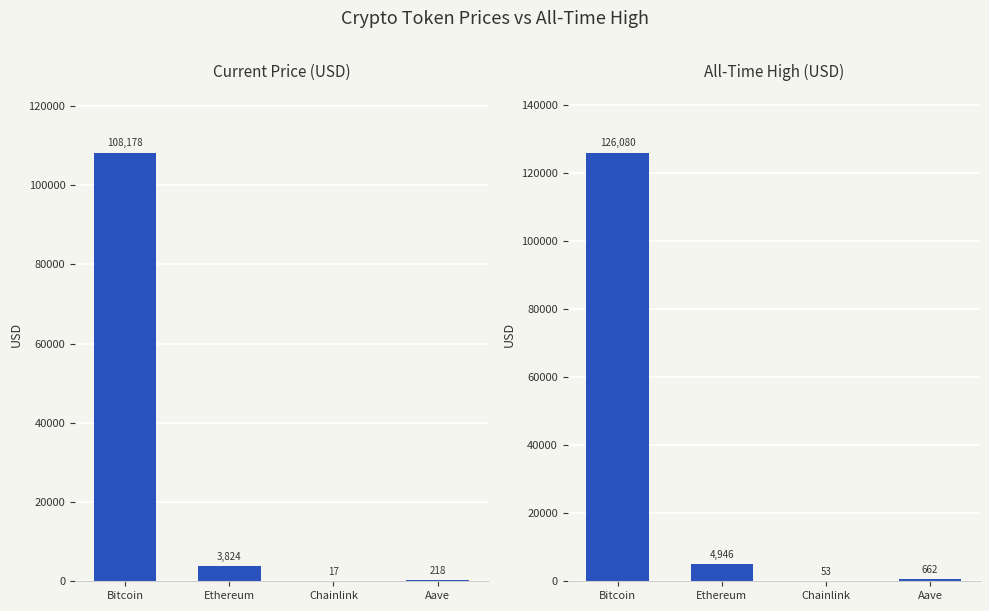

What is the value of the price bar at the 4th from the left?

218.2